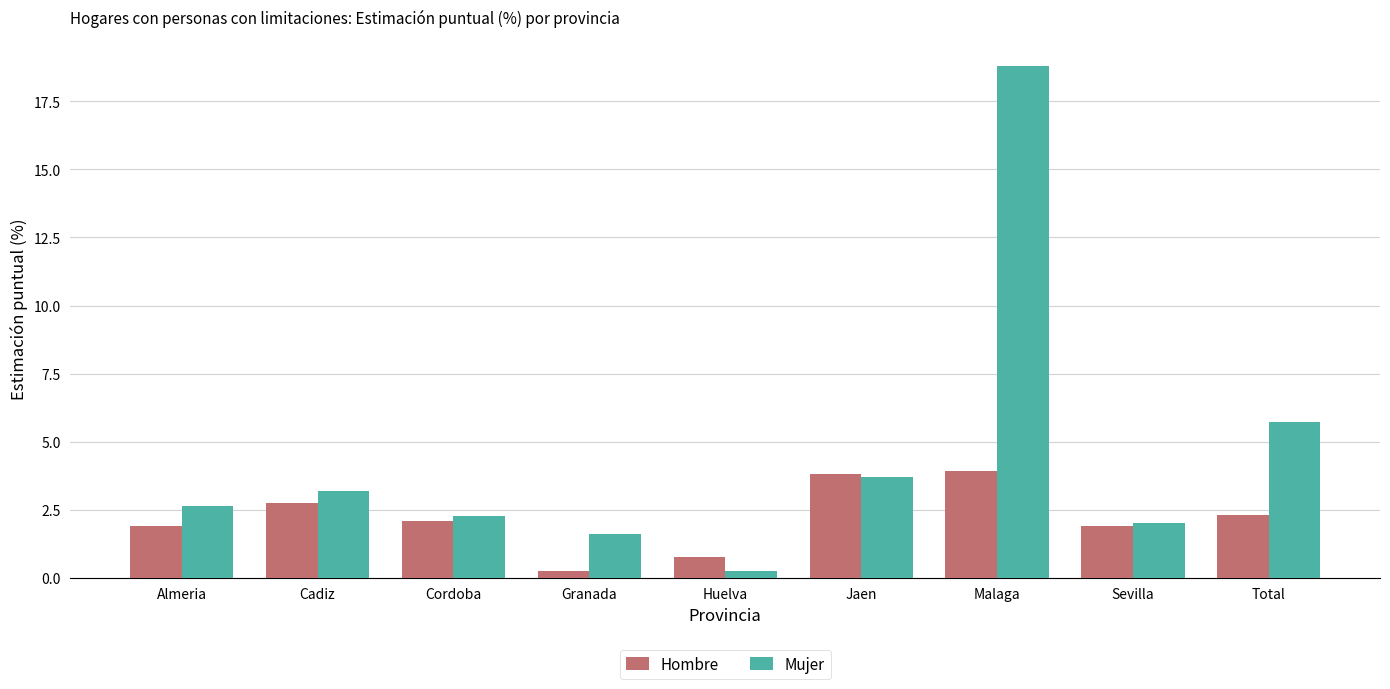

Rank the series by their average value, from lowest to highest.

Hombre, Mujer